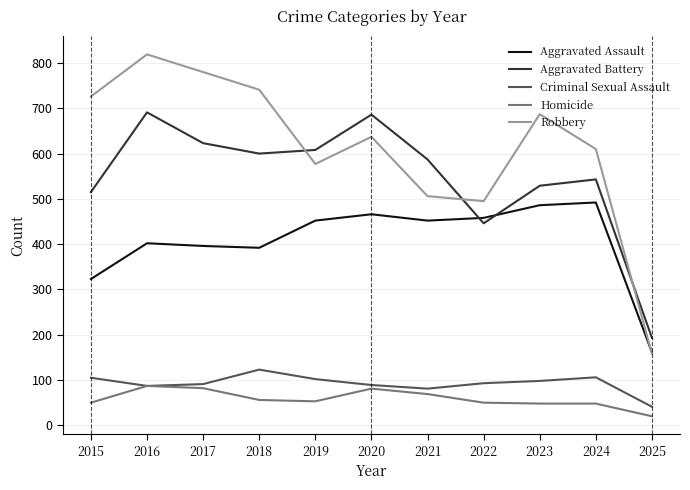

What is the total value across all series at 2024?

1799